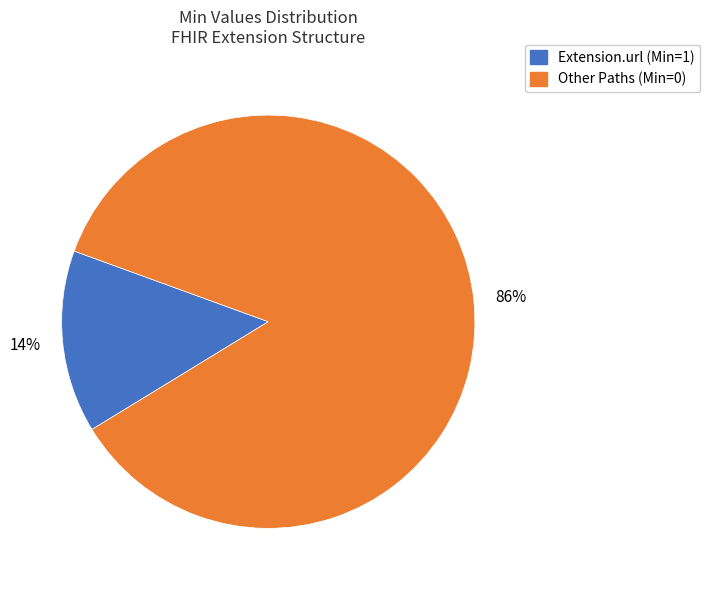

To the nearest percent, what is the average slice percentage?

50%